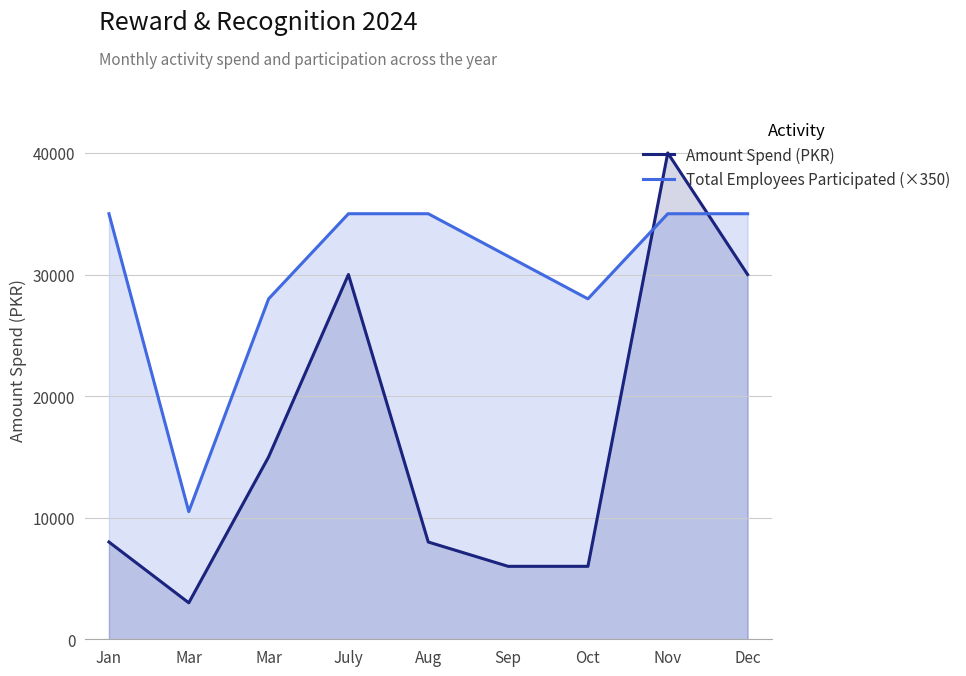

Reading right to left, what are all the values shown in this chart?

Amount Spend (PKR): Dec=30000	Nov=40000	Oct=6000	Sep=6000	Aug=8000	July=30000	Mar=15000	Mar=3000	Jan=8000
Total Employees Participated (×350): Dec=35000	Nov=35000	Oct=28000	Sep=31500	Aug=35000	July=35000	Mar=28000	Mar=10500	Jan=35000